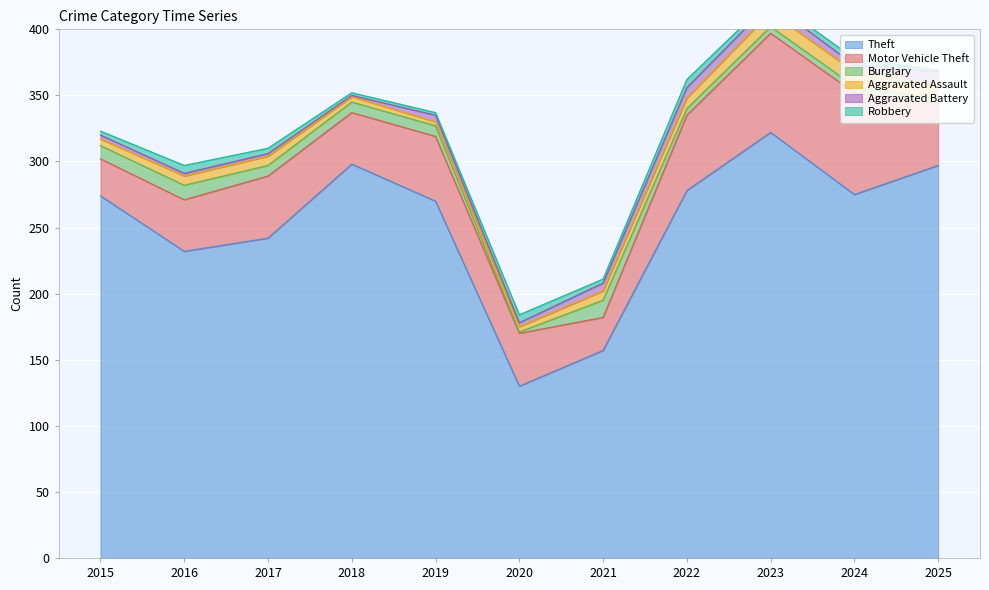

List the labels in order of Aggravated Battery value, largest first.

2025, 2022, 2023, 2021, 2019, 2024, 2015, 2020, 2016, 2017, 2018